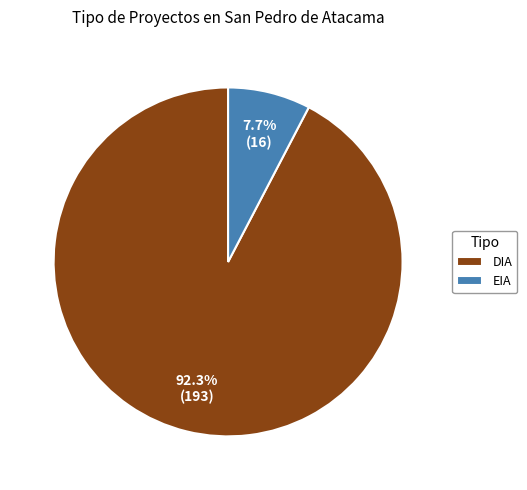

How many slices are in this pie chart?

2